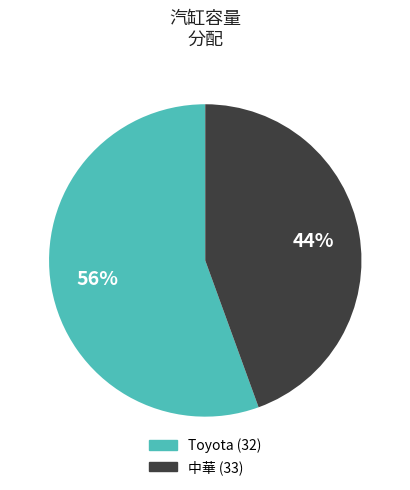

How many segments does this pie chart have?

2